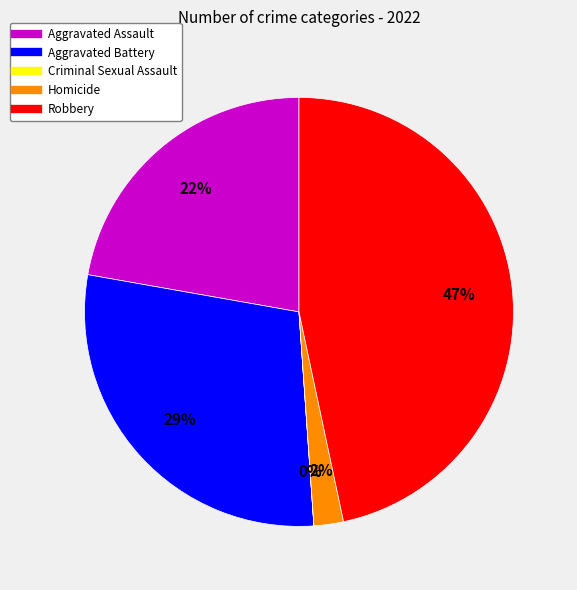

To the nearest percent, what percentage of the pie is Homicide?

2%